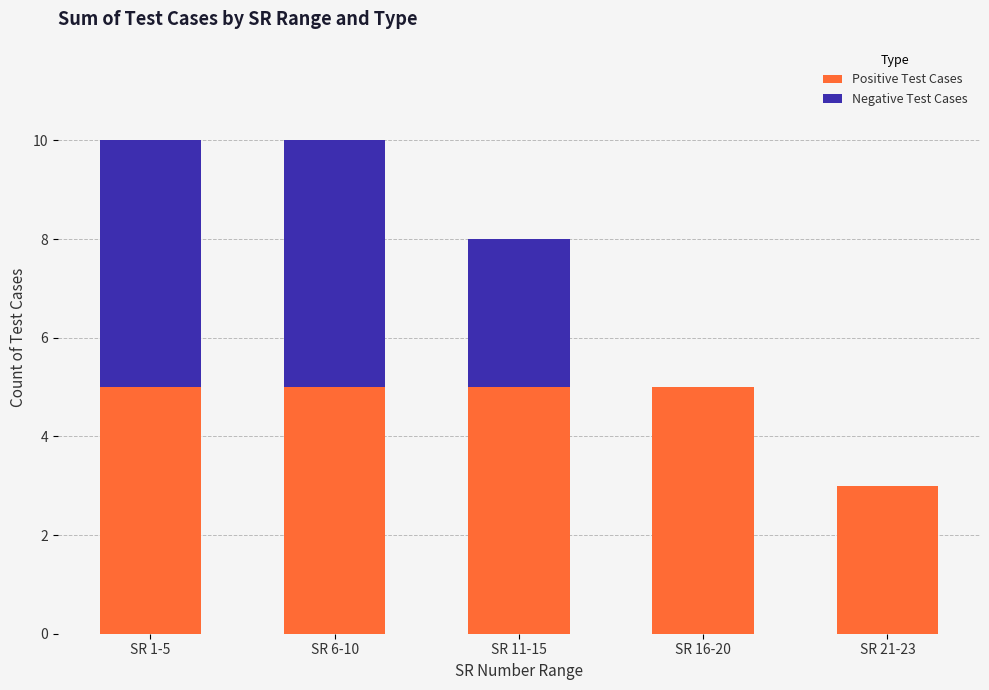

How many series are shown in this chart?

2